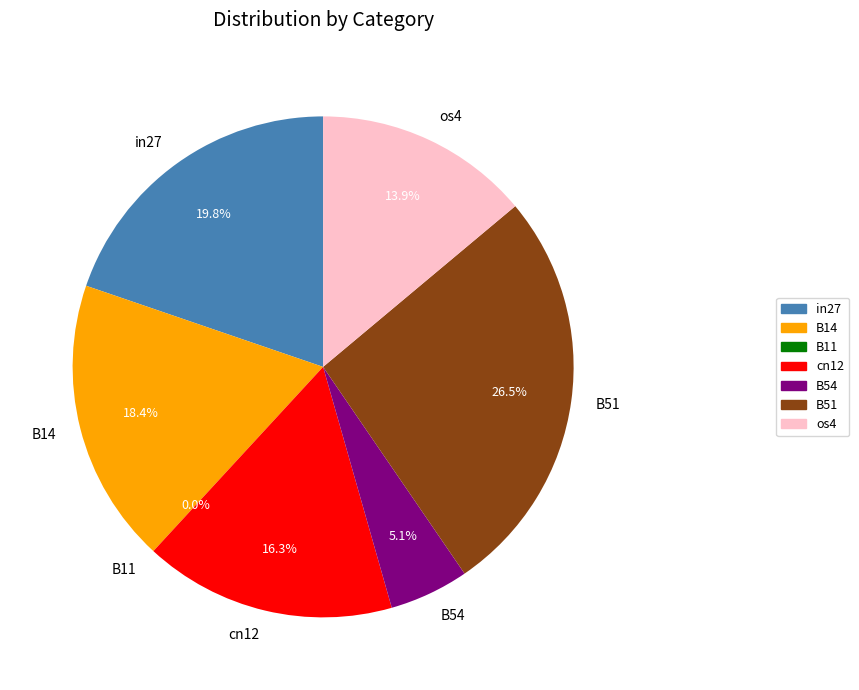

Is it true that B54 is 5% of the pie?

True